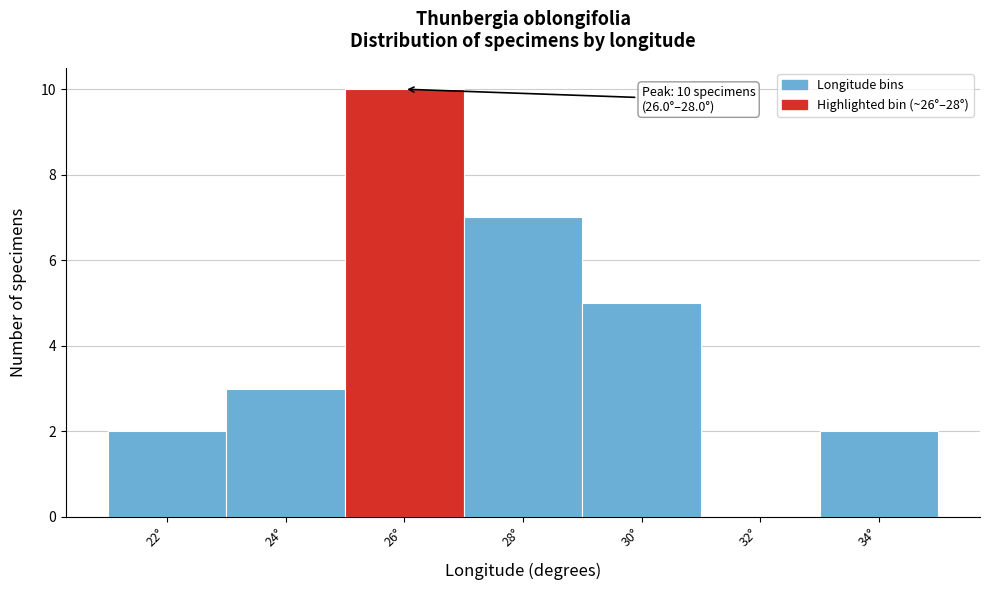

Reading left to right, transcribe all the data shown in this chart.

22°=2	24°=3	26°=10	28°=7	30°=5	32°=0	34°=2